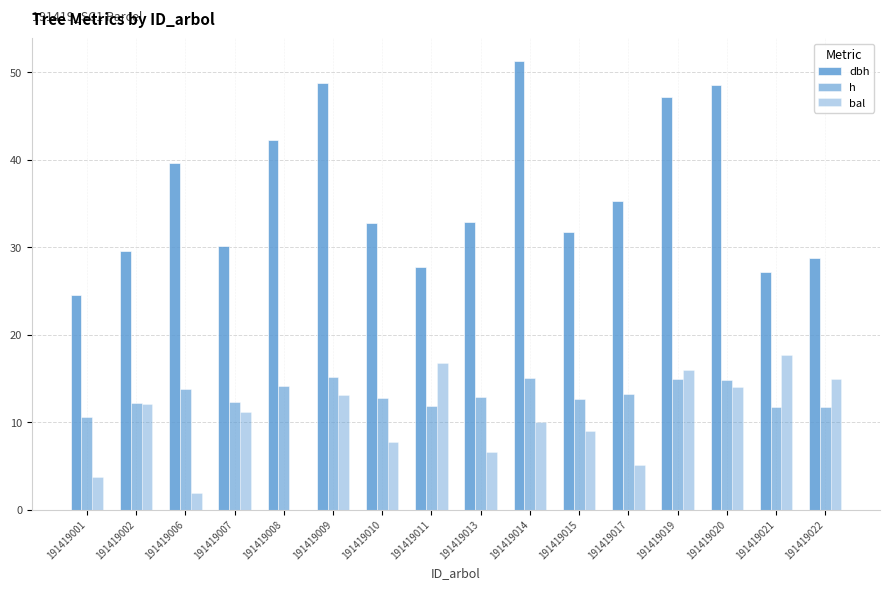

Reading right to left, transcribe all the data shown in this chart.

dbh: 191419022=28.7	191419021=27.2	191419020=48.5	191419019=47.2	191419017=35.3	191419015=31.7	191419014=51.3	191419013=32.9	191419011=27.8	191419010=32.8	191419009=48.8	191419008=42.2	191419007=30.1	191419006=39.7	191419002=29.6	191419001=24.6
h: 191419022=11.8	191419021=11.8	191419020=14.8	191419019=15.0	191419017=13.2	191419015=12.6	191419014=15.1	191419013=12.8	191419011=11.9	191419010=12.8	191419009=15.2	191419008=14.2	191419007=12.3	191419006=13.9	191419002=12.3	191419001=10.7
bal: 191419022=15.0	191419021=17.7	191419020=14.1	191419019=15.9	191419017=5.2	191419015=9.0	191419014=10.1	191419013=6.6	191419011=16.8	191419010=7.8	191419009=13.1	191419008=0.0	191419007=11.1	191419006=2.0	191419002=12.1	191419001=3.7